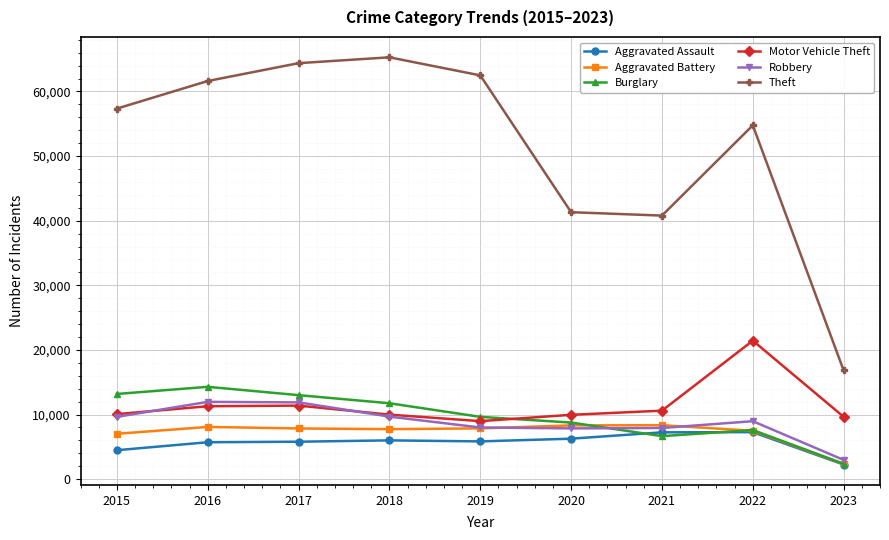

The value of Robbery at 2018 is 5294. True or false?

False